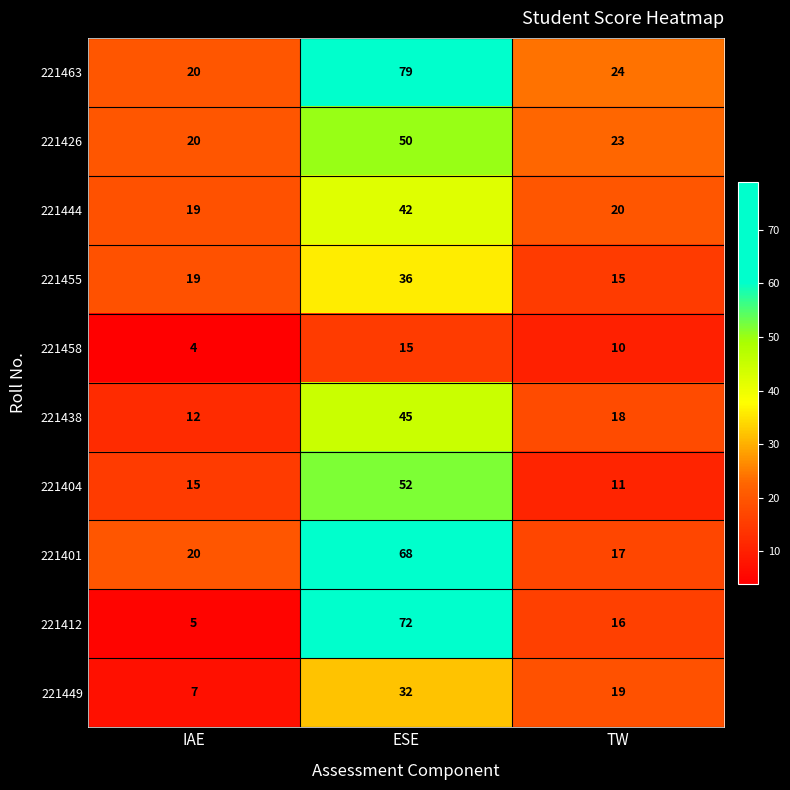

Read the 221444 value at IAE.

19